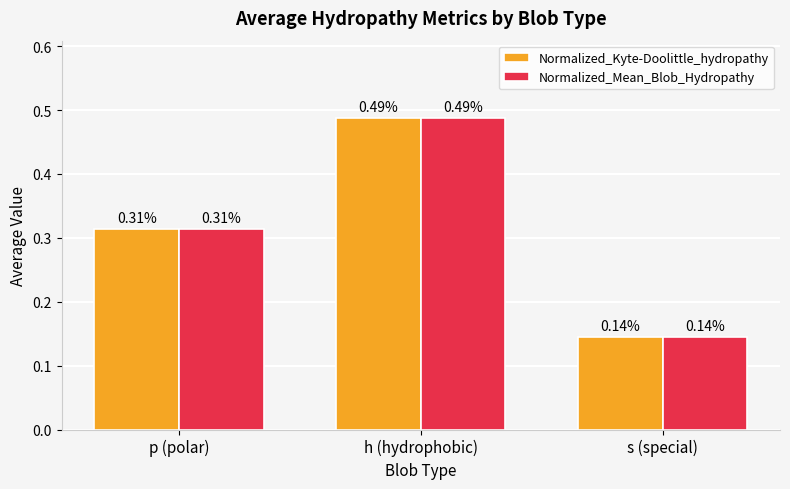

At which label is Normalized_Kyte-Doolittle_hydropathy closest to 0?

s (special)